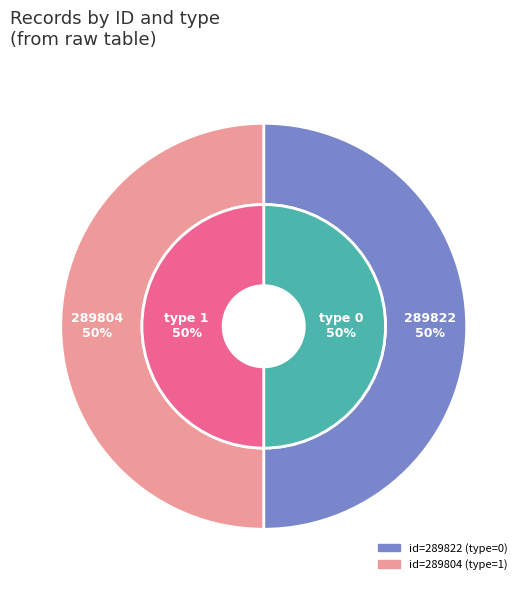

Does any single category account for the majority?

Yes